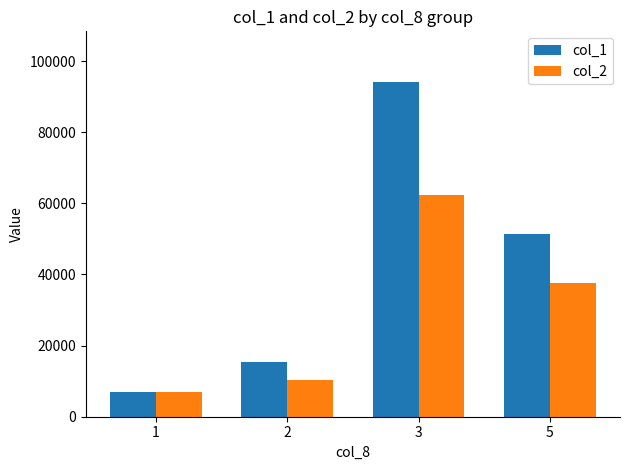

How many bars are there in each group?

2